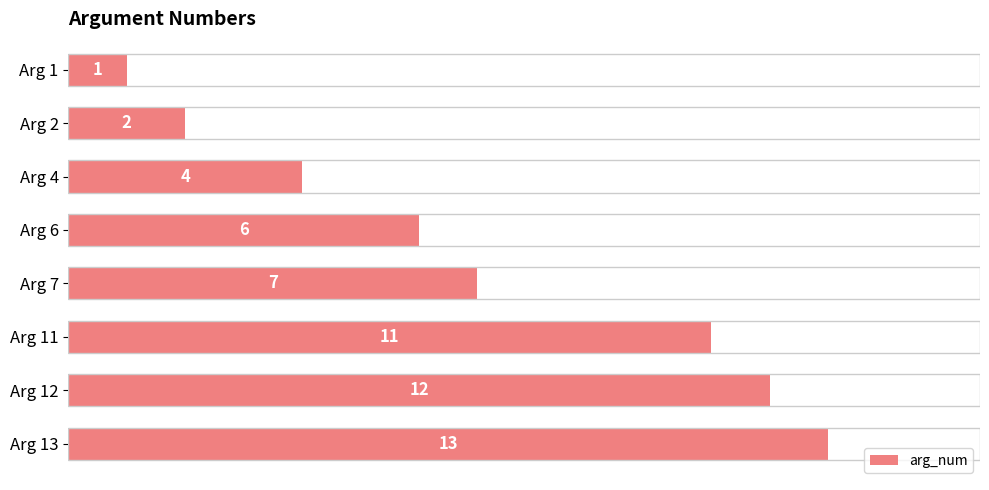

Count the number of categories in the chart.

8